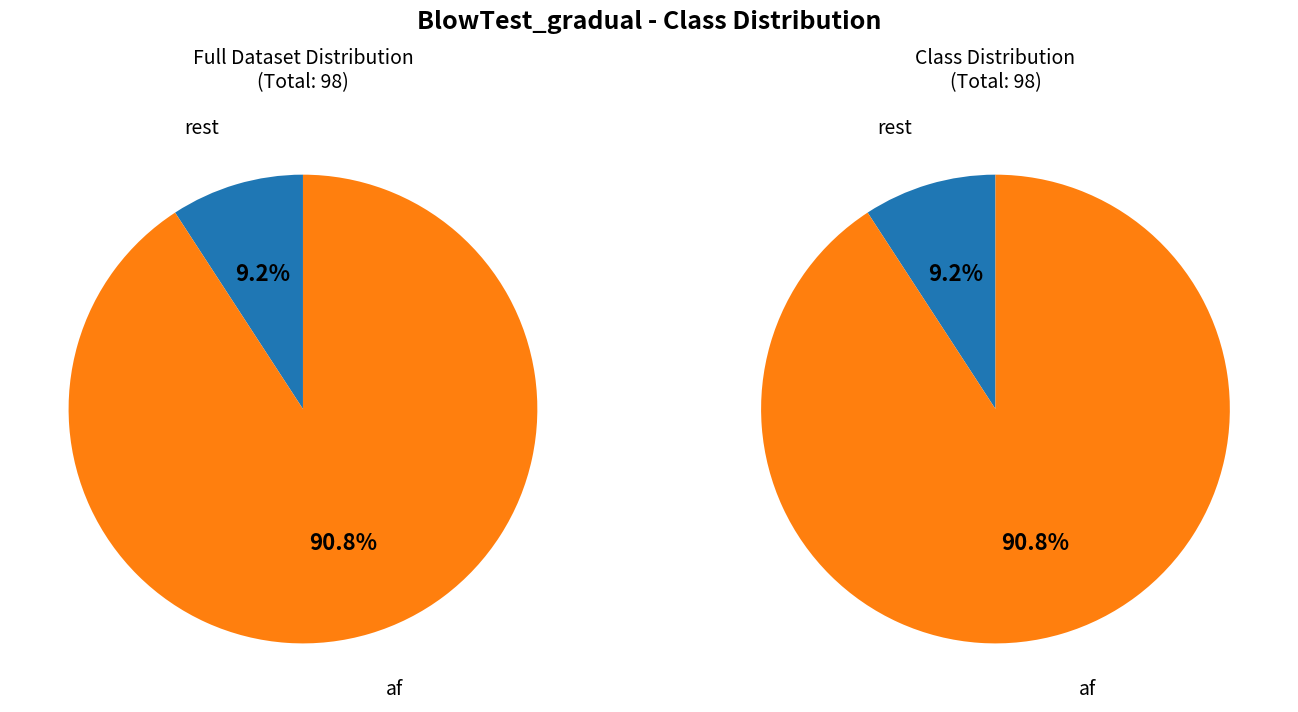

The af slice represents 91% of the pie. True or false?

True